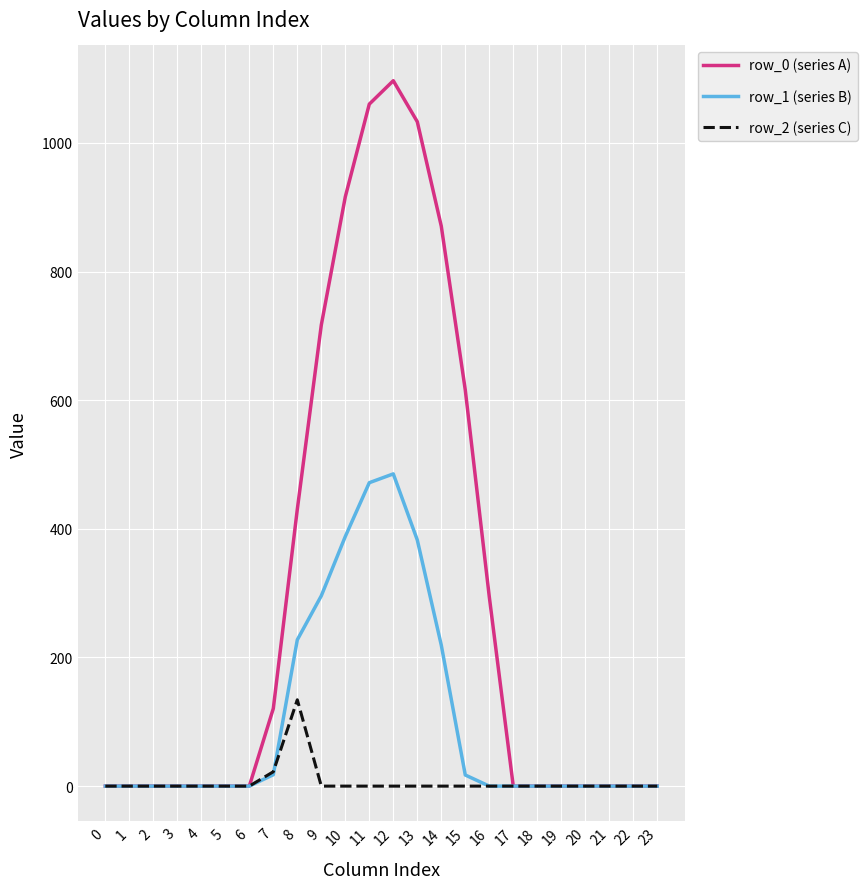

Which series has the largest total across all categories?

row_0 (series A)